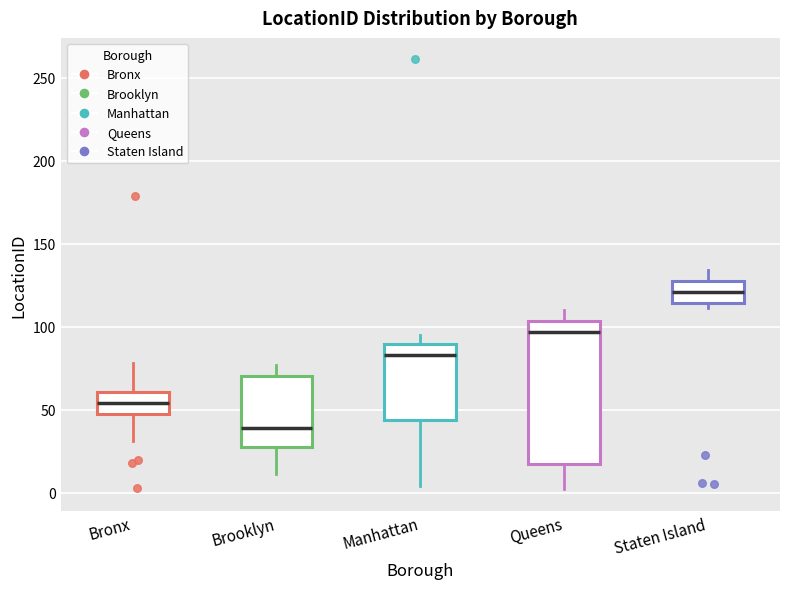

Where is the lower edge of the box for Brooklyn on the y-axis? The values are not printed on the chart, so give them approximately, as read against the axis.

30